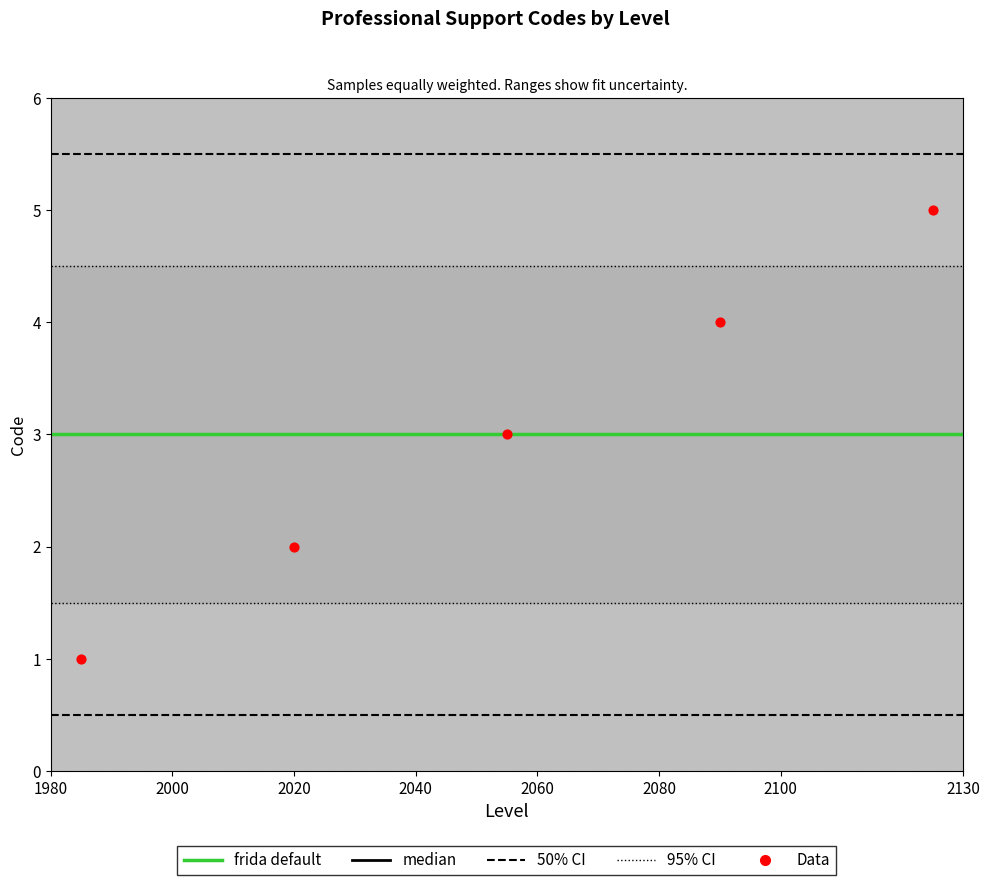

Between 1 and 1, which is larger?

1